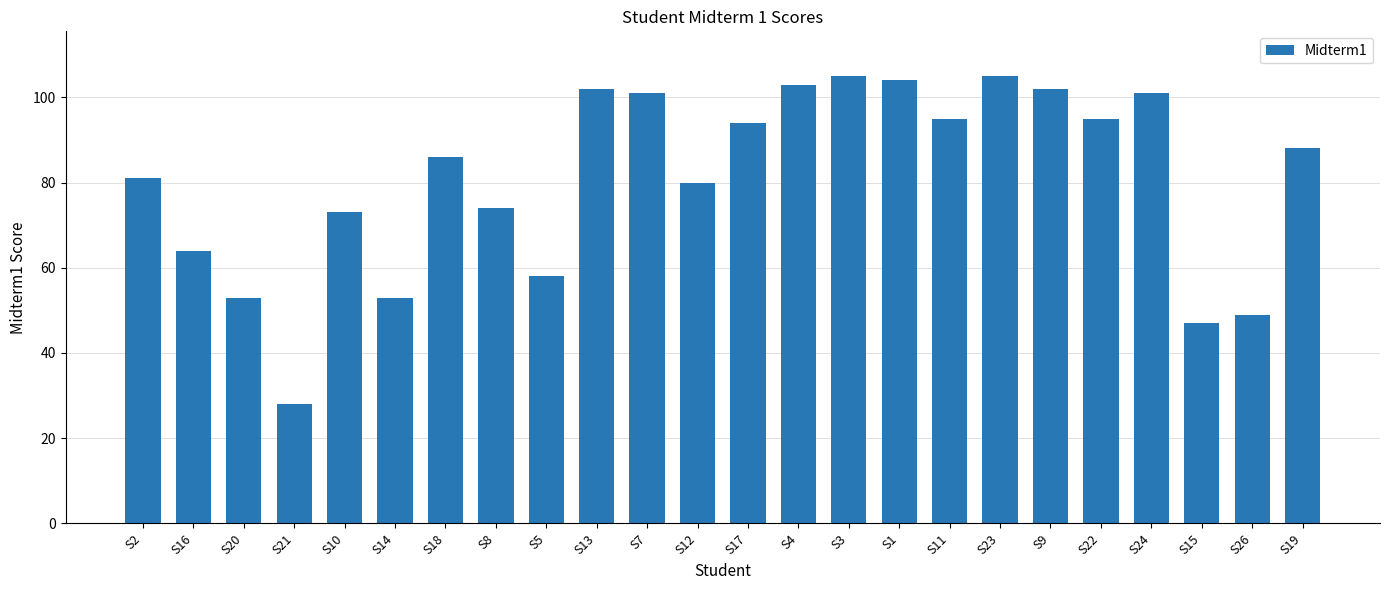

What is the value of the 15th bar from the left?

105